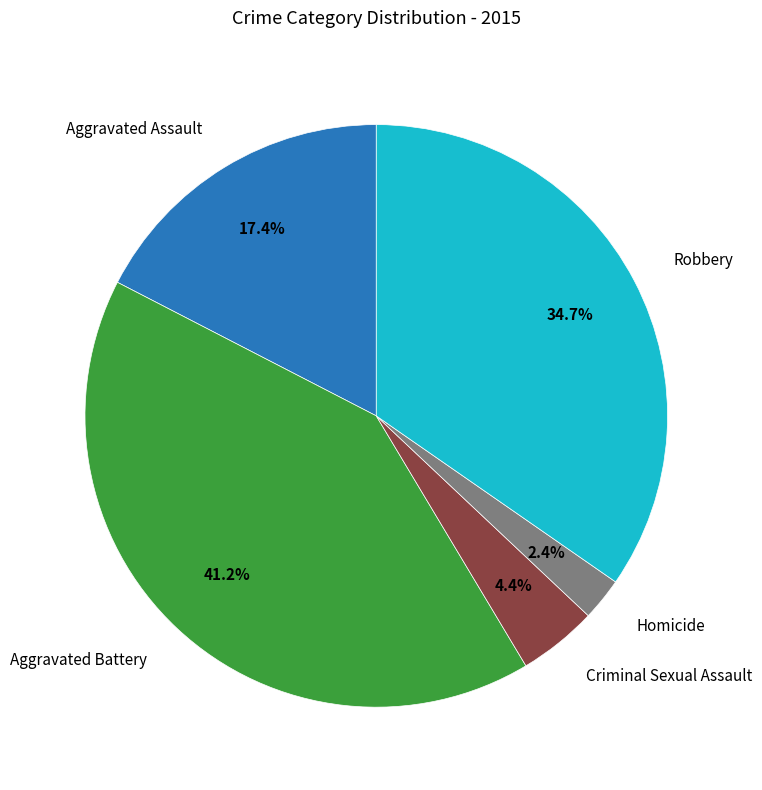

Is there any slice that represents more than half of the pie?

No